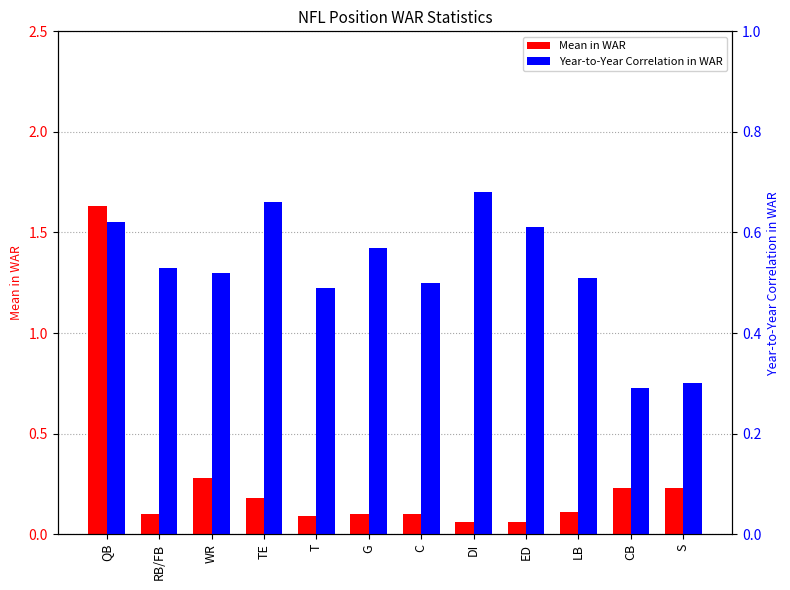

What is the minimum value for Mean in WAR?

0.1